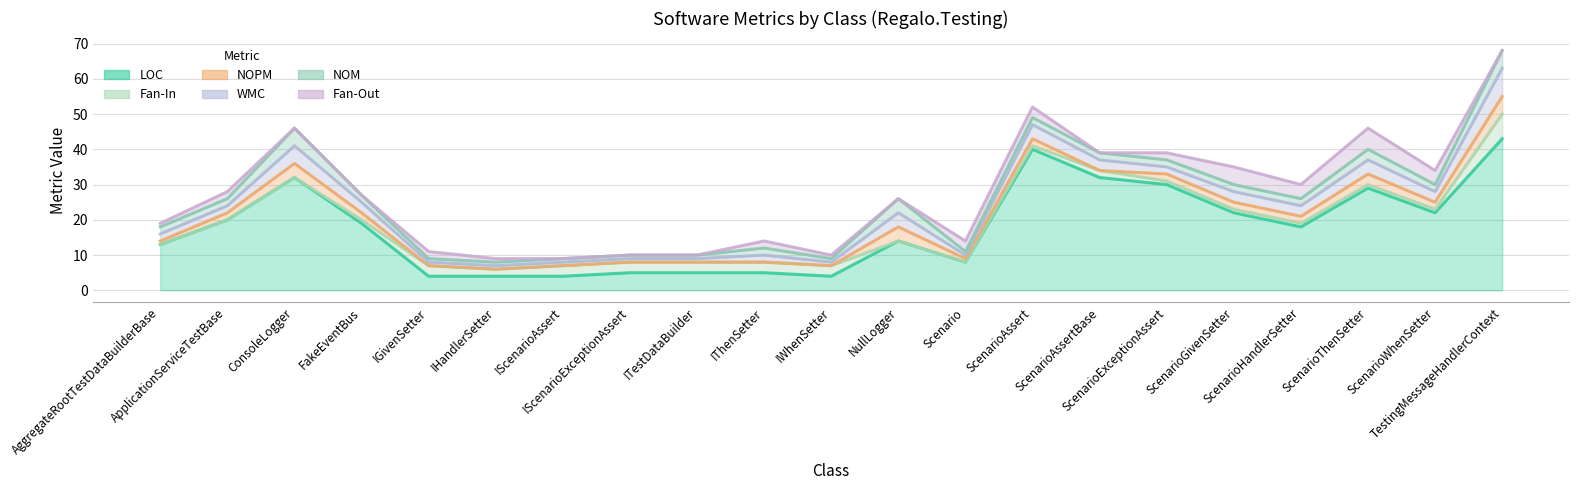

What is the highest value of the LOC series?

43